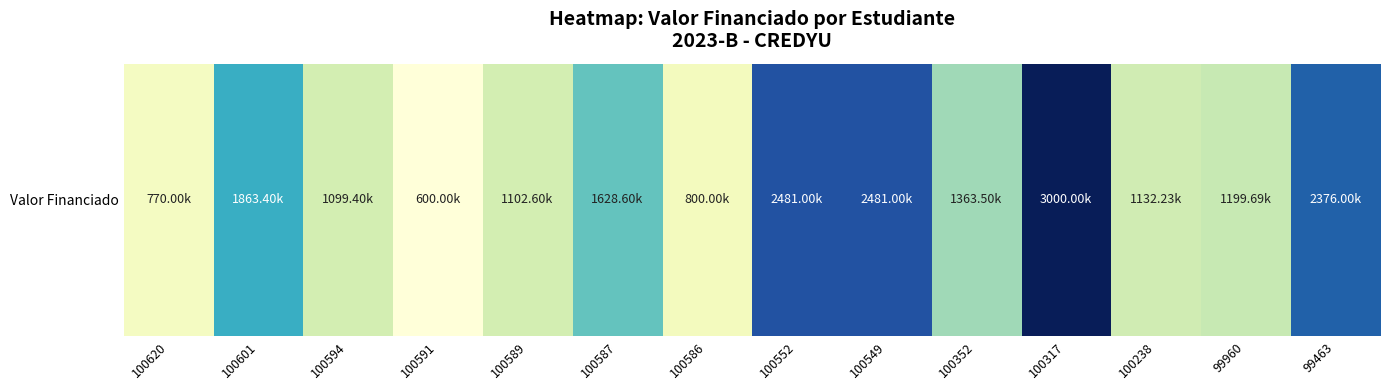

How many distinct data groups are displayed?

1